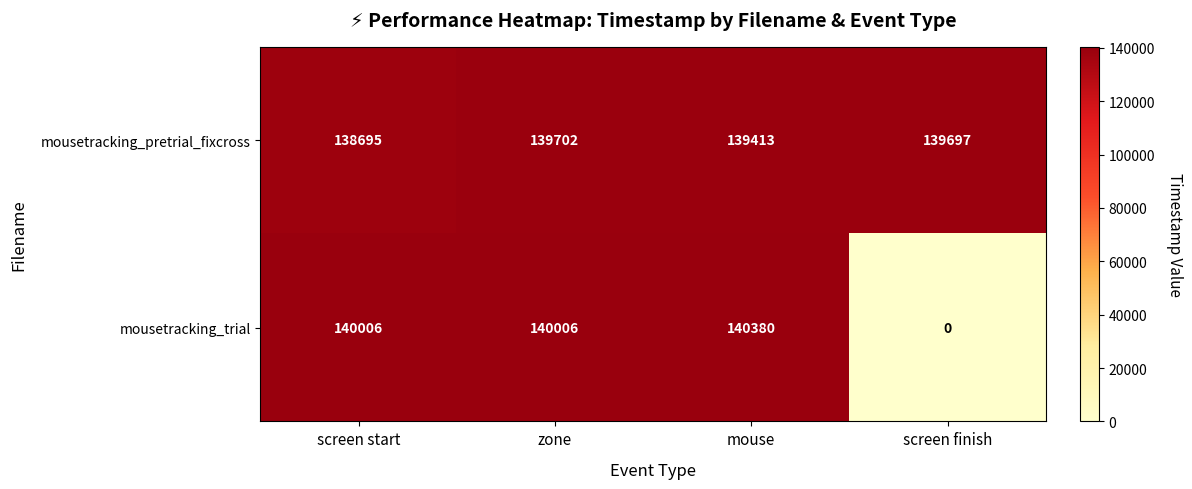

What is the sum of all mousetracking_pretrial_fixcross values?

557507